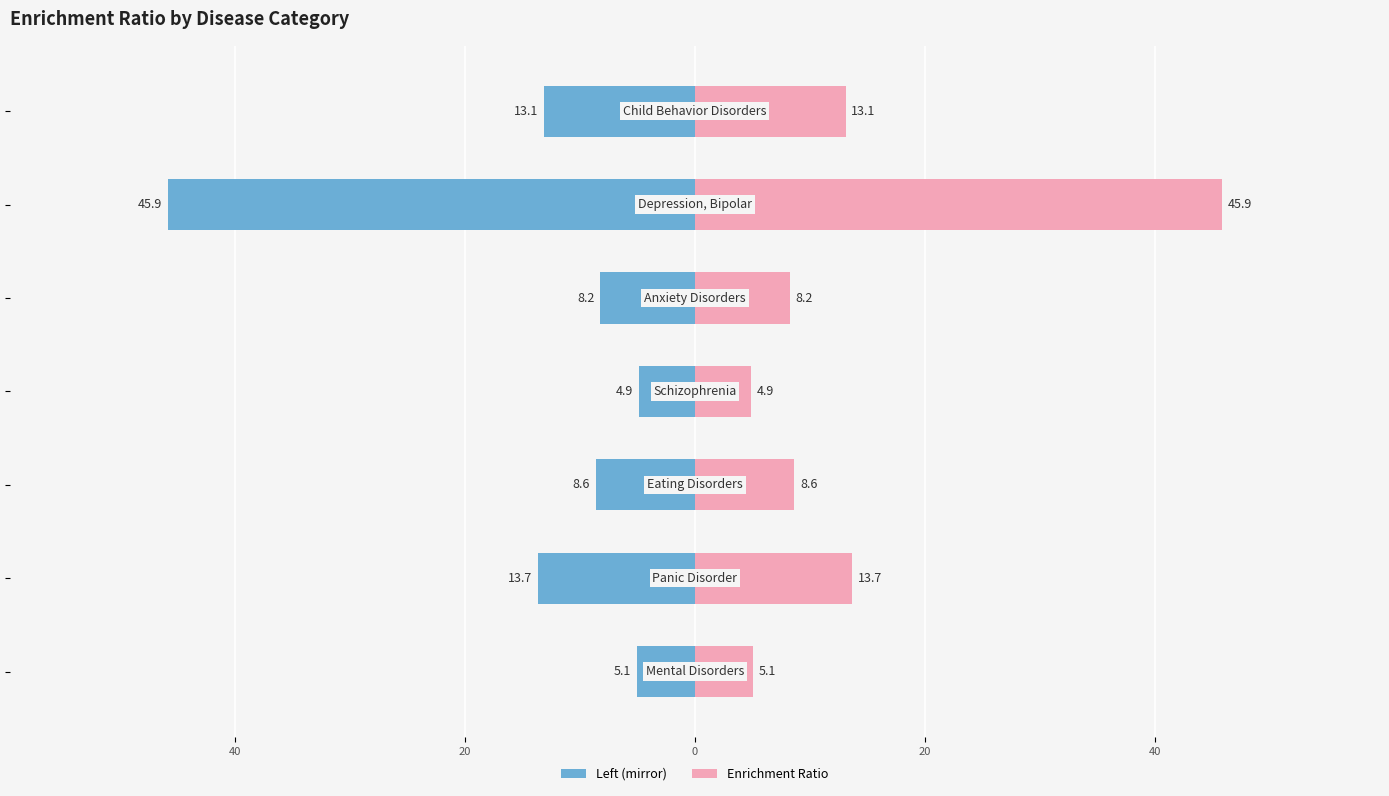

How many groups of bars are there?

7